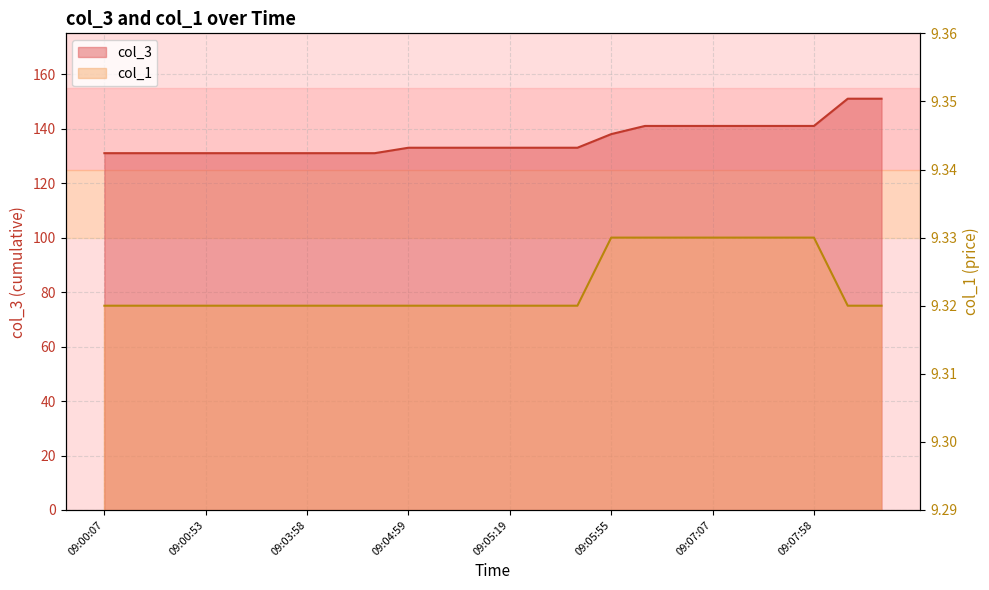

Rank the categories by col_3 value from lowest to highest.

09:00:07, 09:00:12, 09:00:23, 09:00:53, 09:01:19, 09:02:05, 09:03:58, 09:04:03, 09:04:08, 09:04:59, 09:05:04, 09:05:14, 09:05:19, 09:05:25, 09:05:45, 09:05:55, 09:06:21, 09:06:57, 09:07:07, 09:07:12, 09:07:48, 09:07:58, 09:08:13, 09:08:54